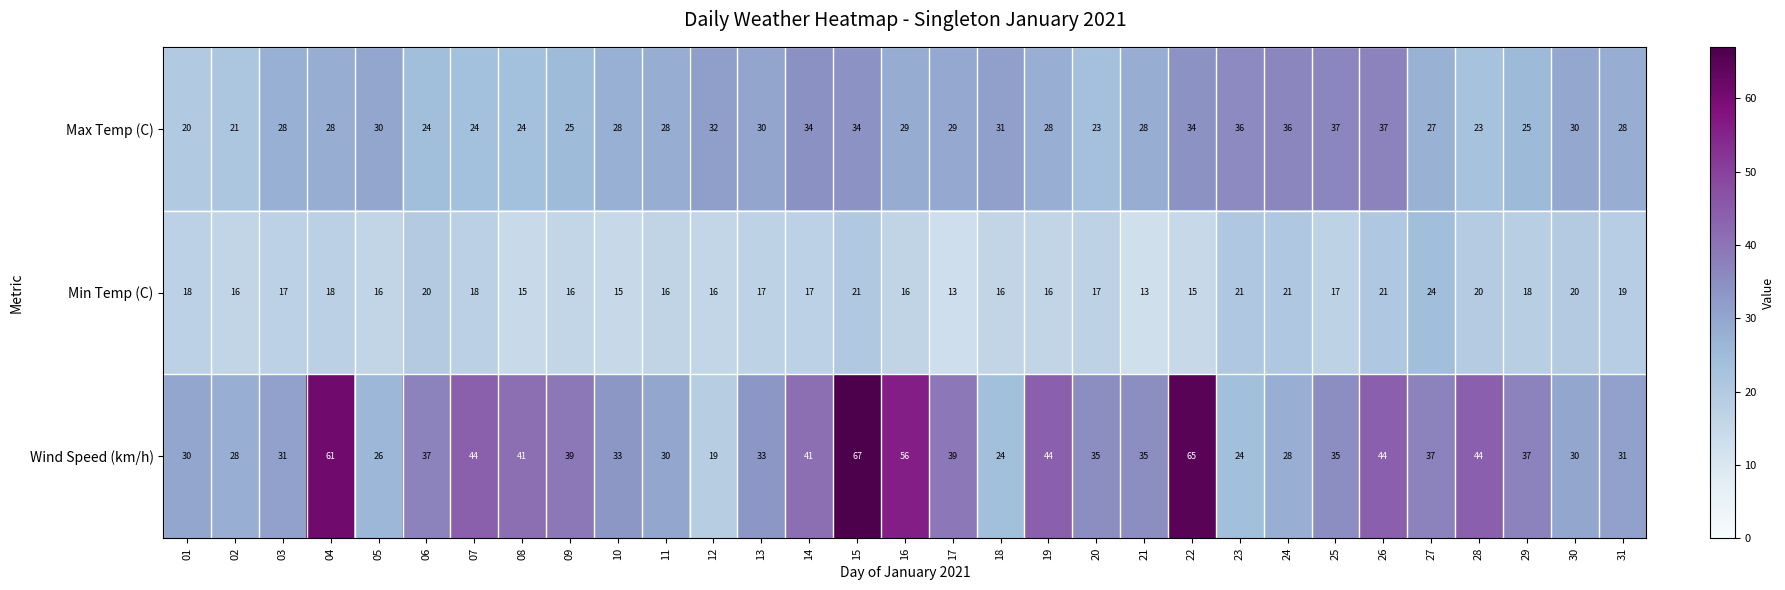

What is the smallest value displayed?

13